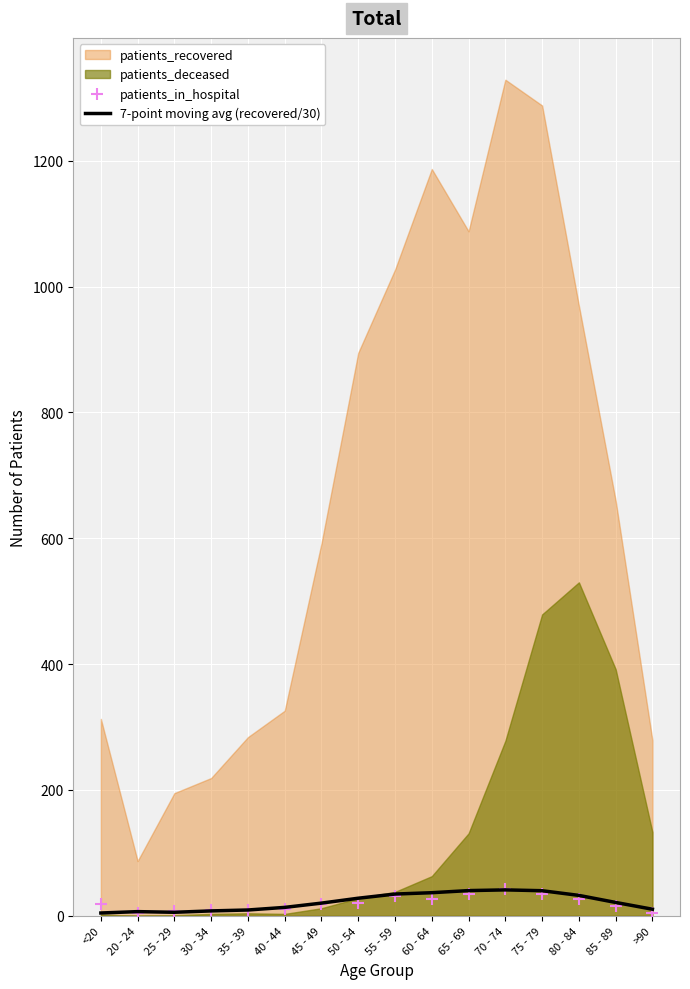

Which series has the largest total across all categories?

7-point moving avg (recovered/30)